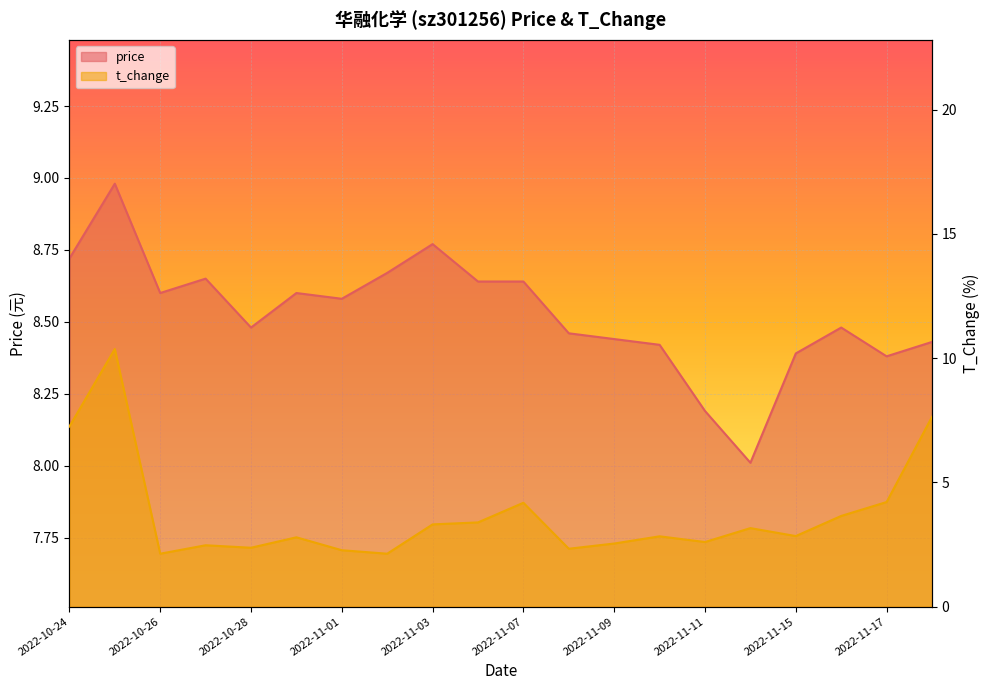

What is the difference between the maximum and minimum values in the price series?

1.0